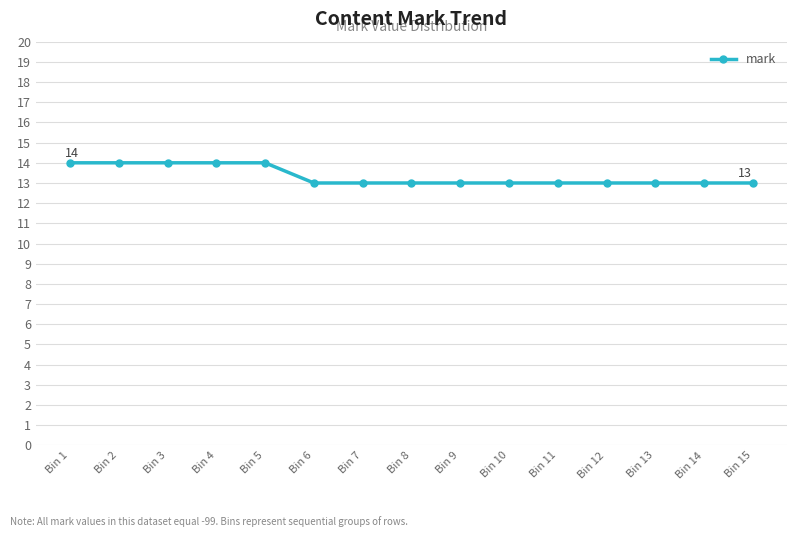

What is the maximum value shown in the chart?

14